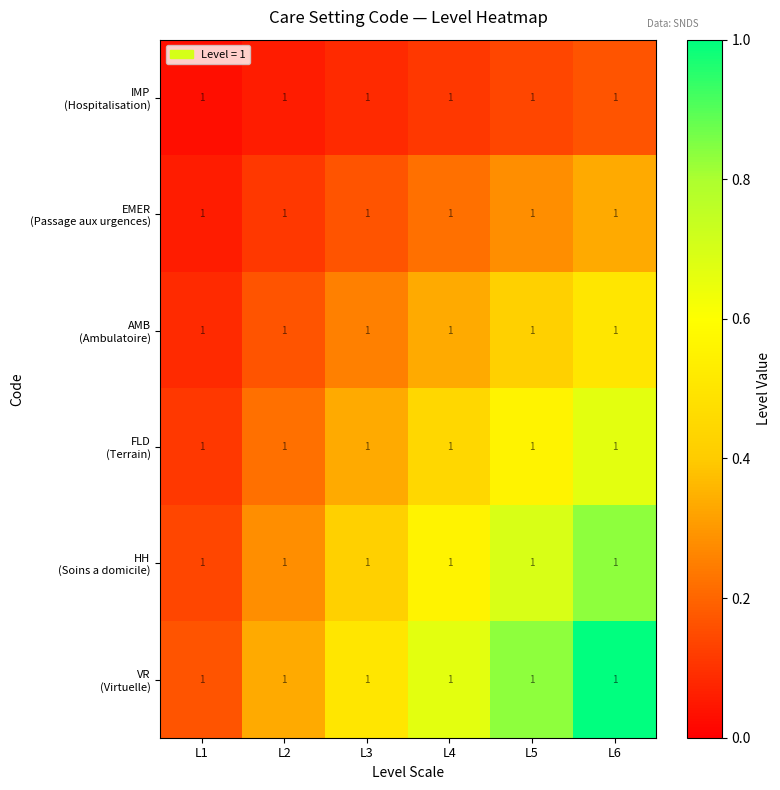

Count the number of categories in the chart.

6